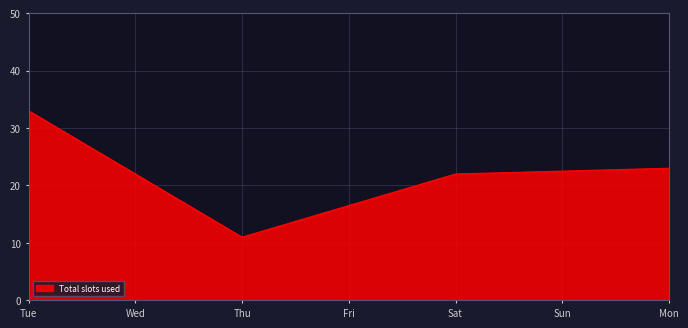

Does the chart display data point markers on the line(s)?

No